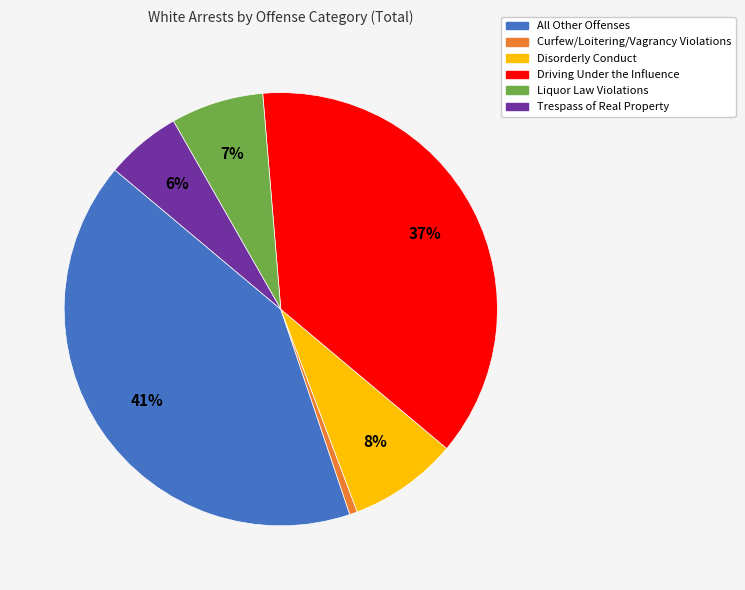

How many segments does this pie chart have?

6